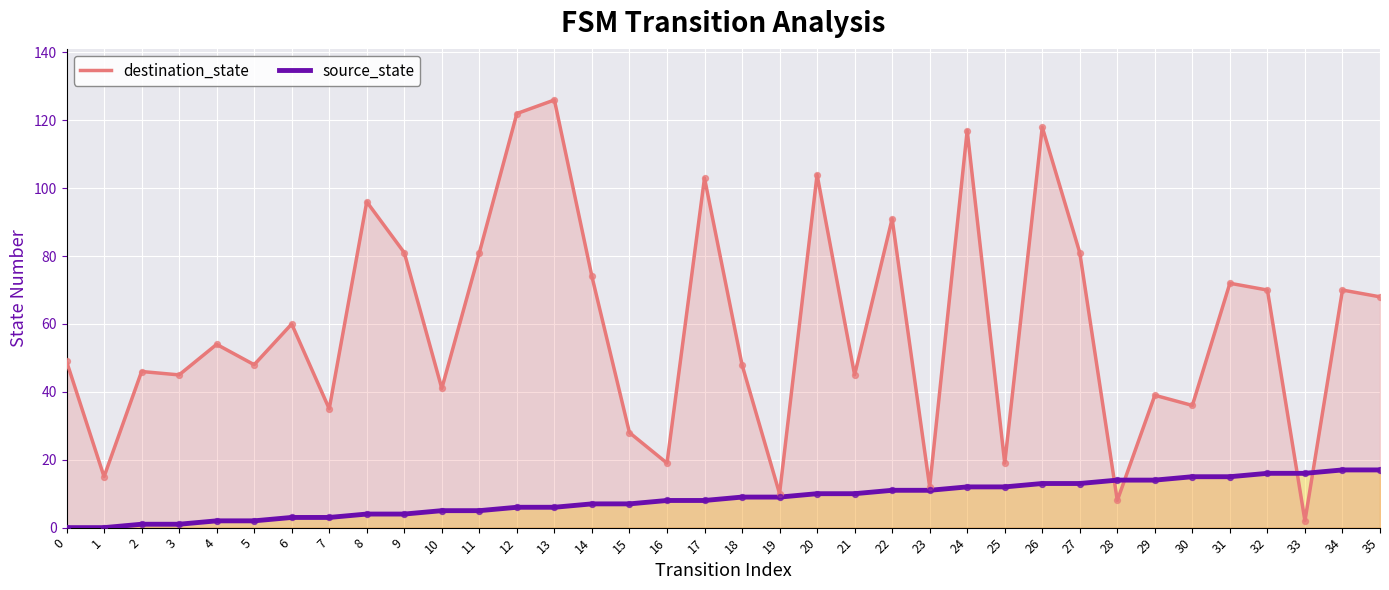

What are all the series names shown in the legend?

destination_state, source_state